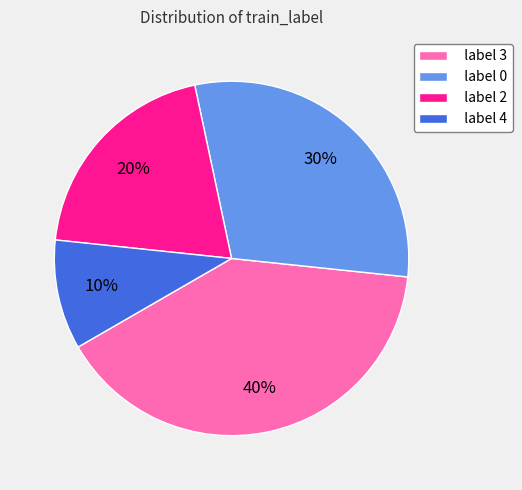

Is it true that label 0 is 30% of the pie?

True